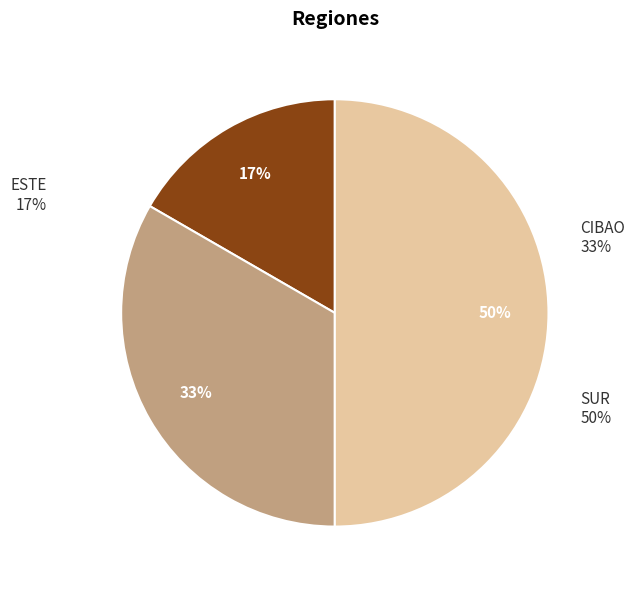

What is the total percentage of CIBAO and ESTE?

50.0%